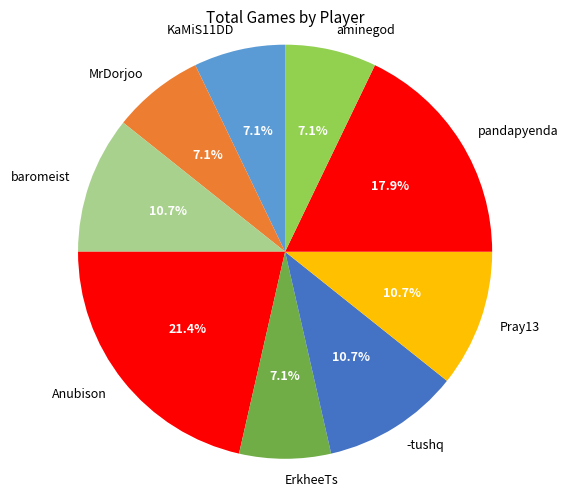

Which category has the biggest portion of the pie?

Anubison